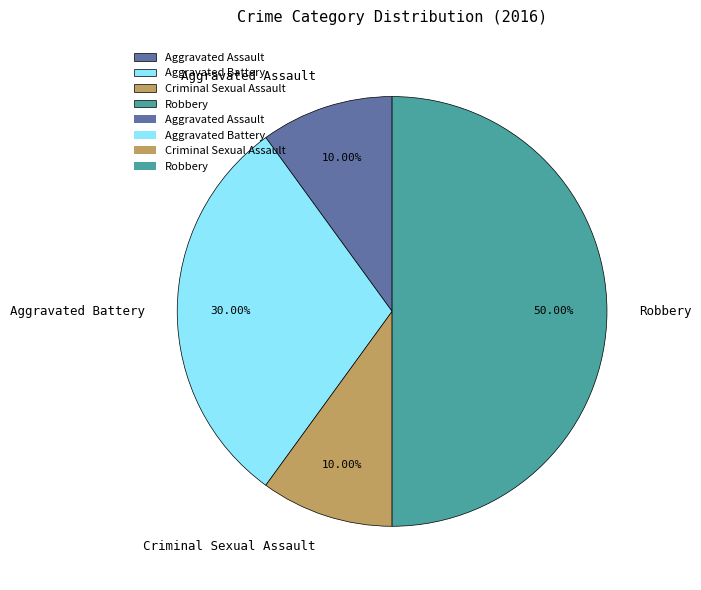

Does Aggravated Assault account for over 50% of the chart?

No